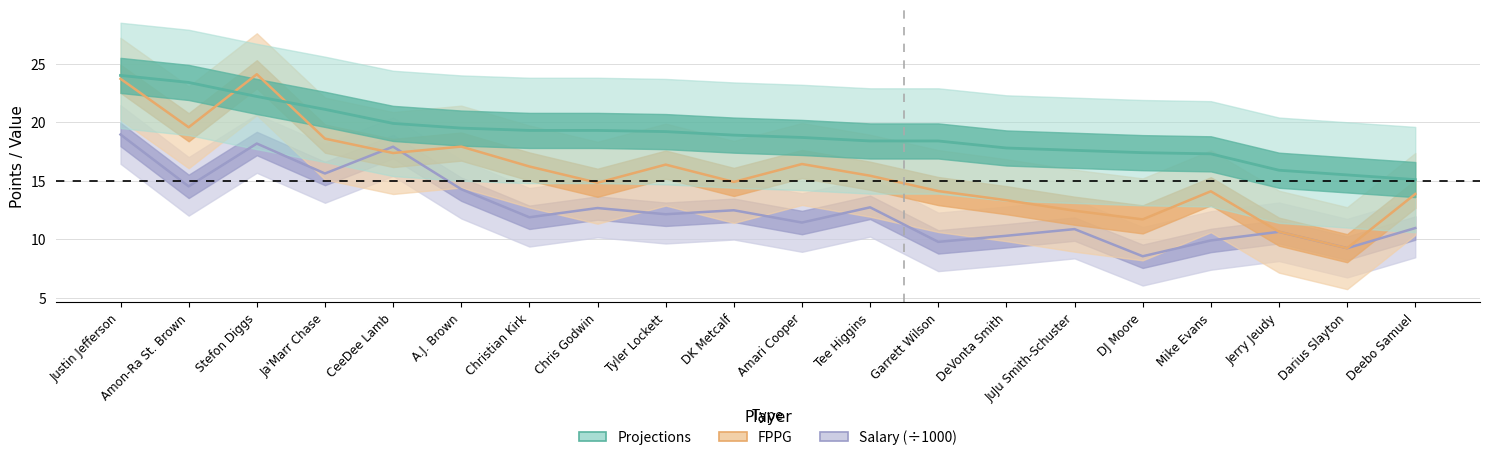

How many lines are shown in the chart?

3